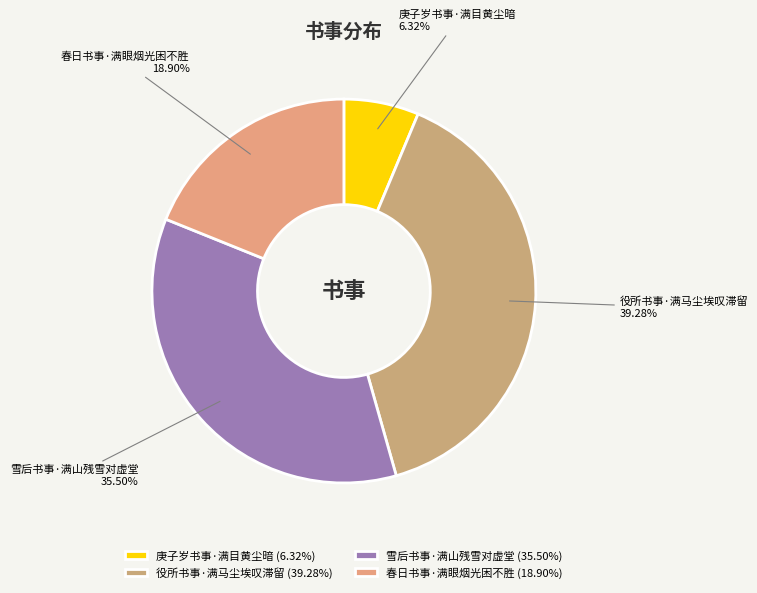

Is it true that 雪后书事·满山残雪对虚堂 is 21% of the pie?

False